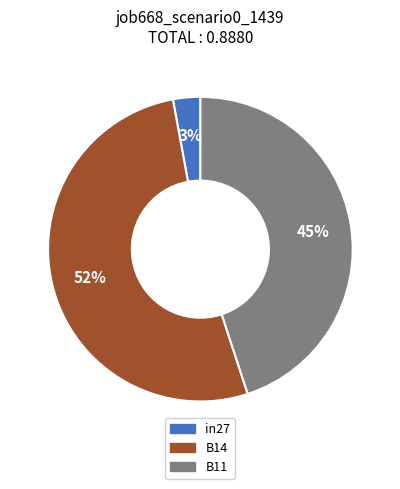

Is it true that B11 is 45% of the pie?

True